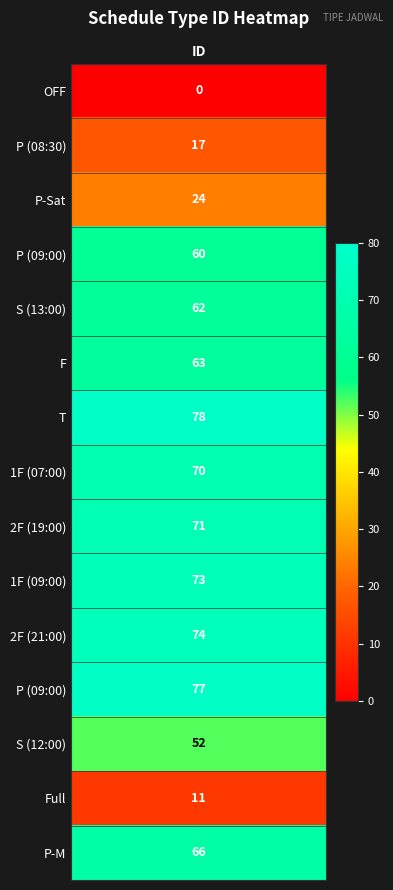

The value at values is 0. True or false?

True